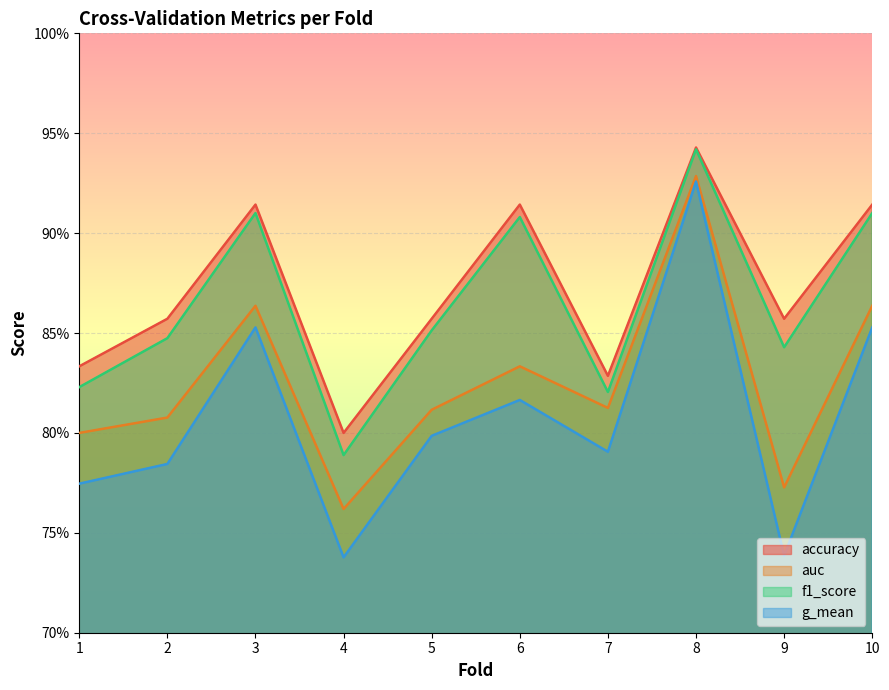

What are all the series names shown in the legend?

accuracy, auc, f1_score, g_mean